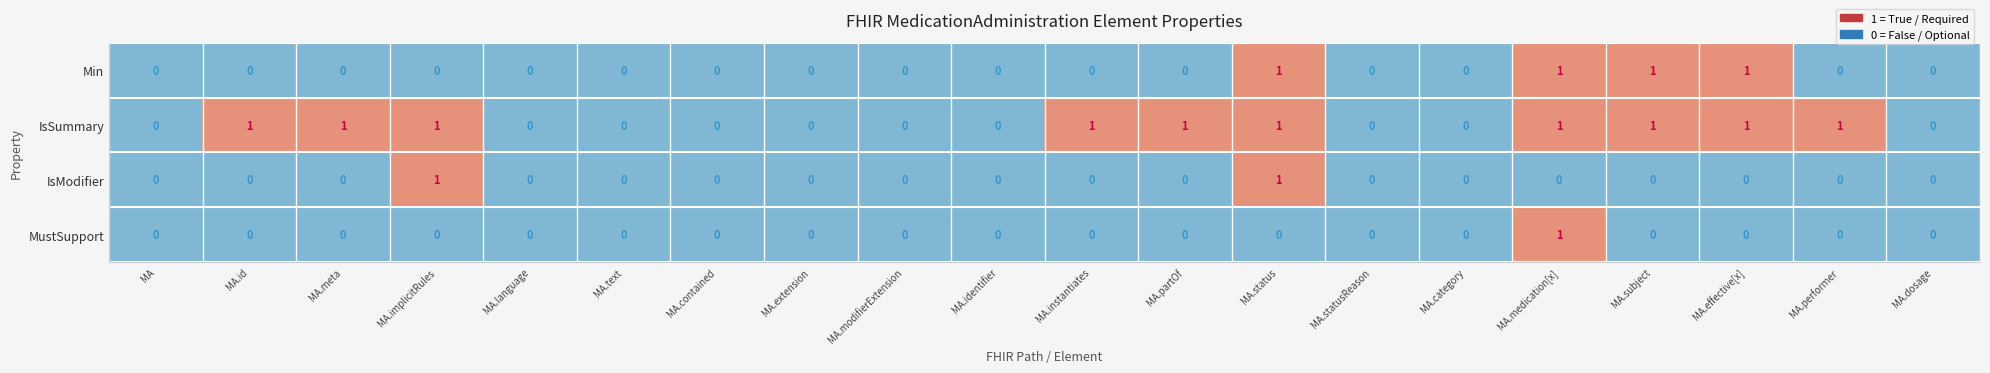

Which series changed the most between MA and MA.performer?

IsSummary